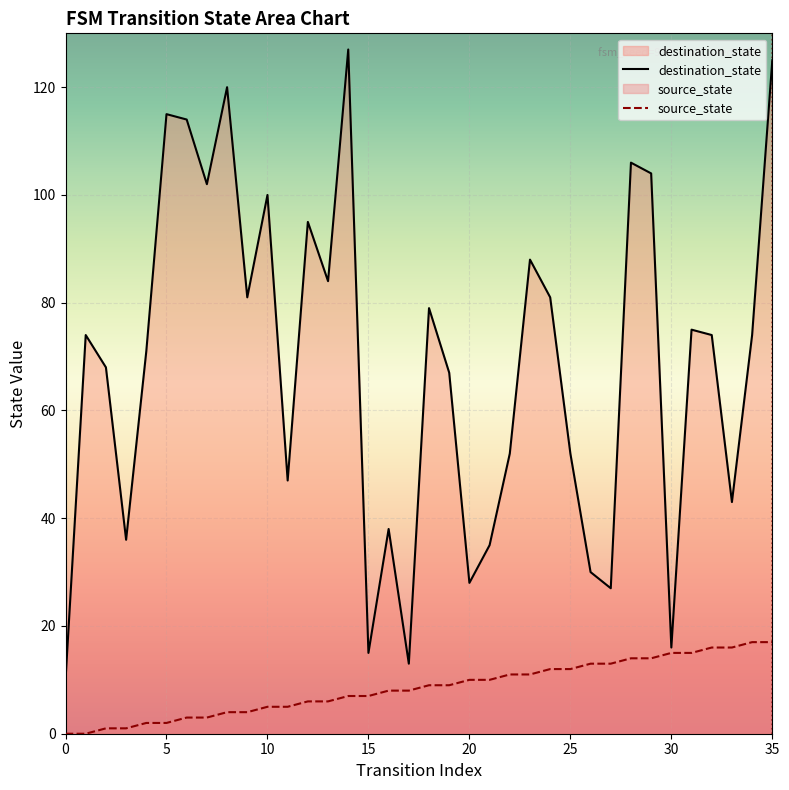

What is the approximate value of source_state at 24, to the nearest 5?

10